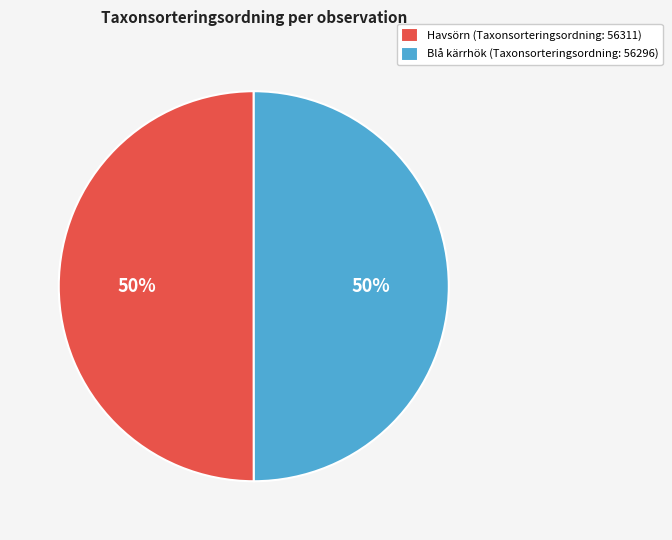

The Blå kärrhök (Taxonsorteringsordning: 56296) slice represents 41% of the pie. True or false?

False